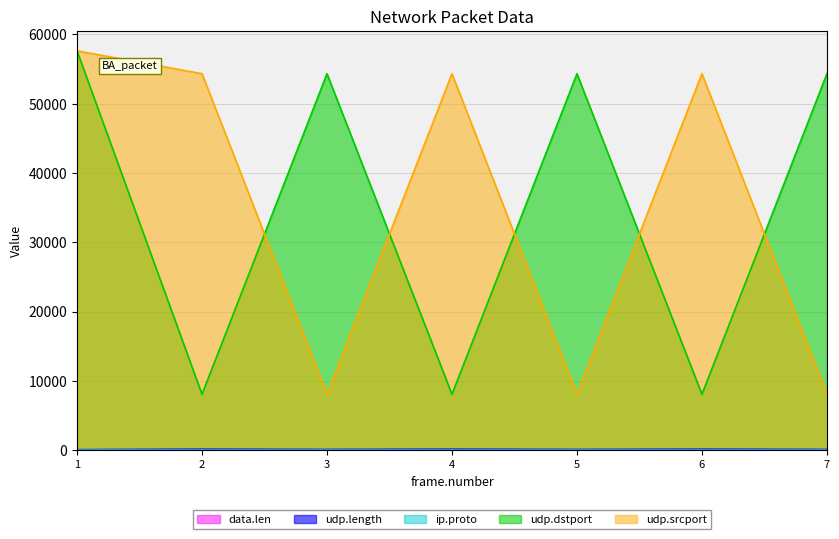

At which category does the chart reach its peak across all series?

1